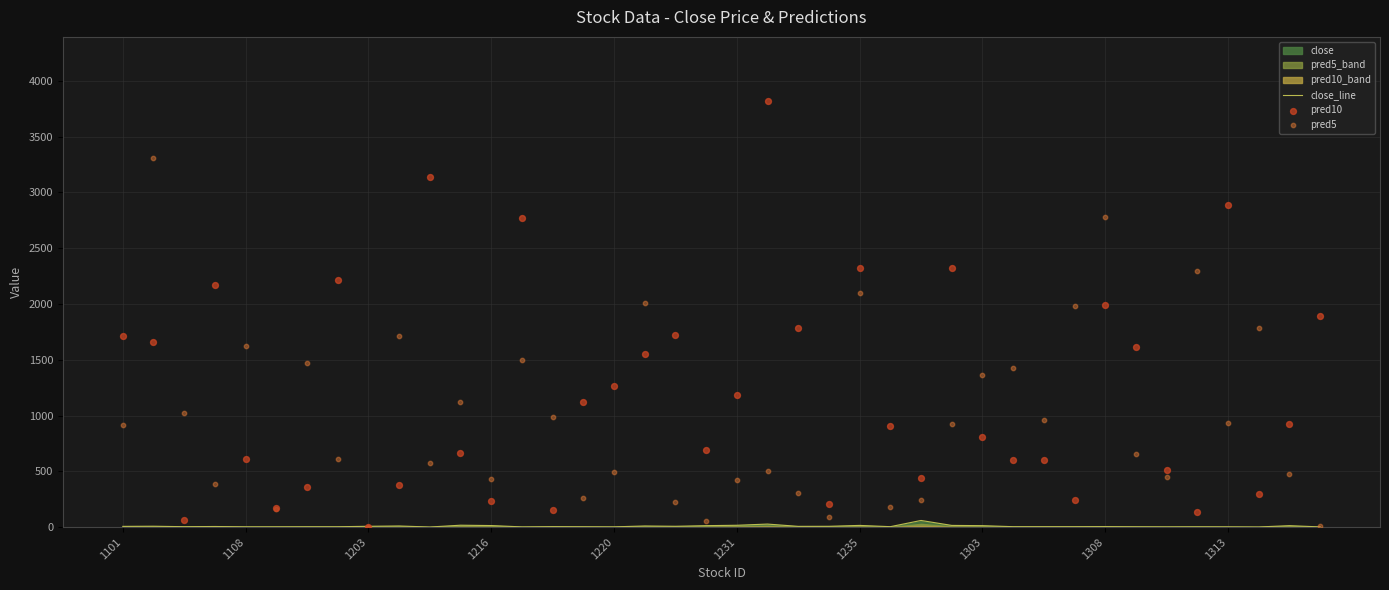

At how many categories does at least one series exceed 3011?

3